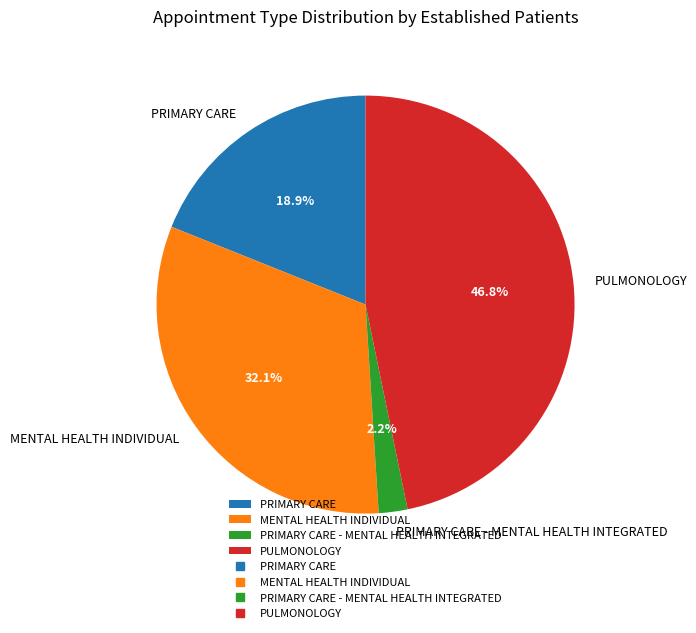

How many slices are in this pie chart?

4